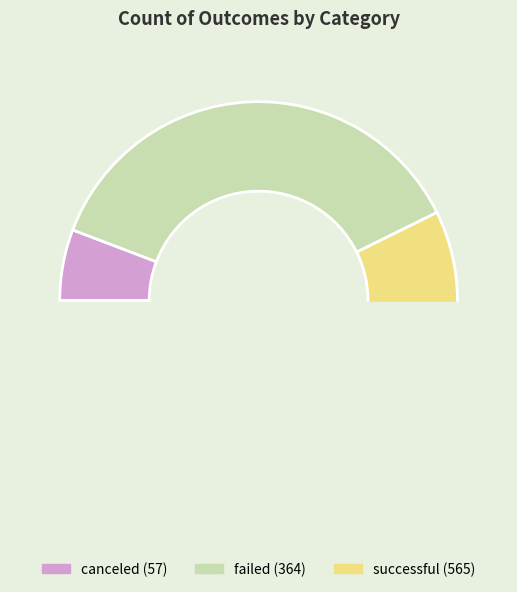

Rank the categories by value from lowest to highest.

canceled, failed, successful